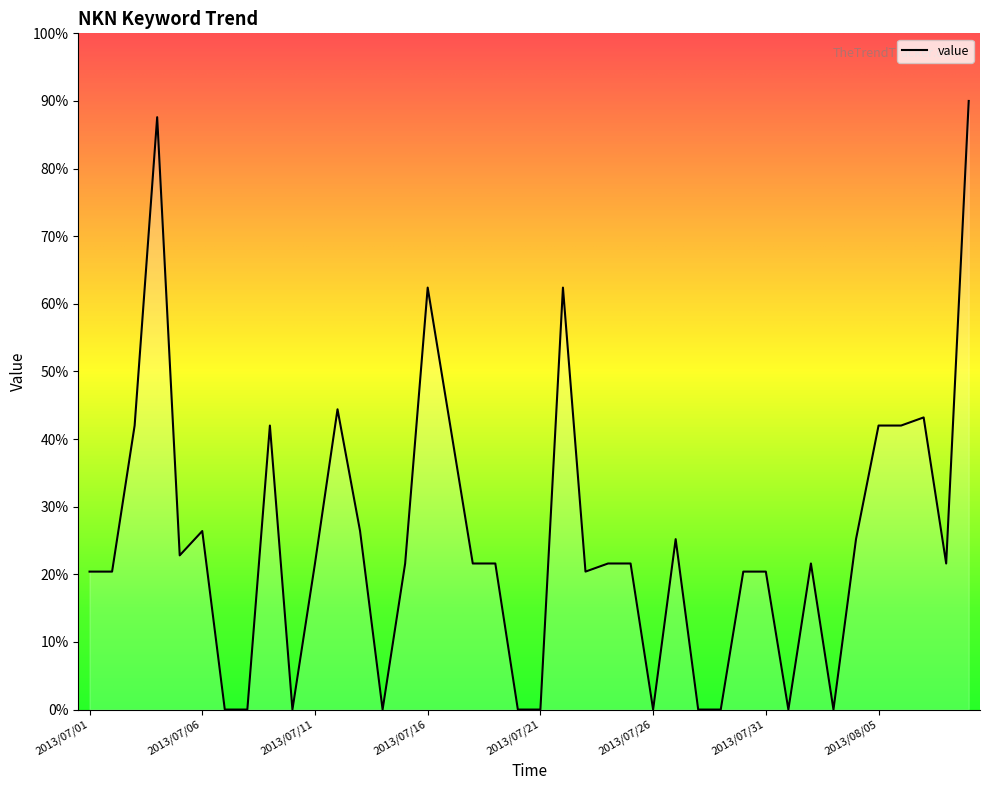

What is the difference between the maximum and minimum values?

90.0